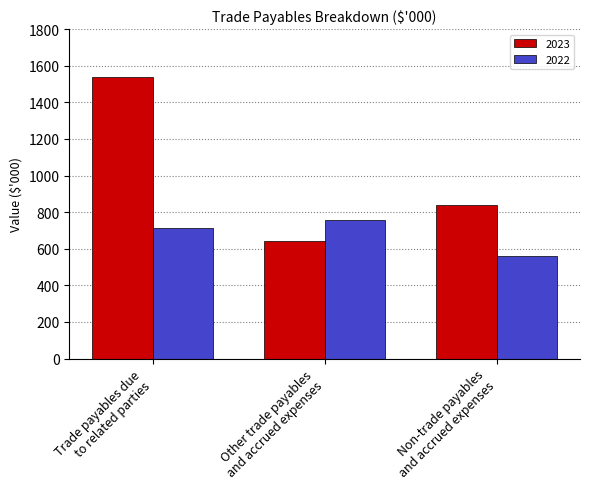

Is it true that 2023 equals 1538 at Trade payables due
to related parties?

True